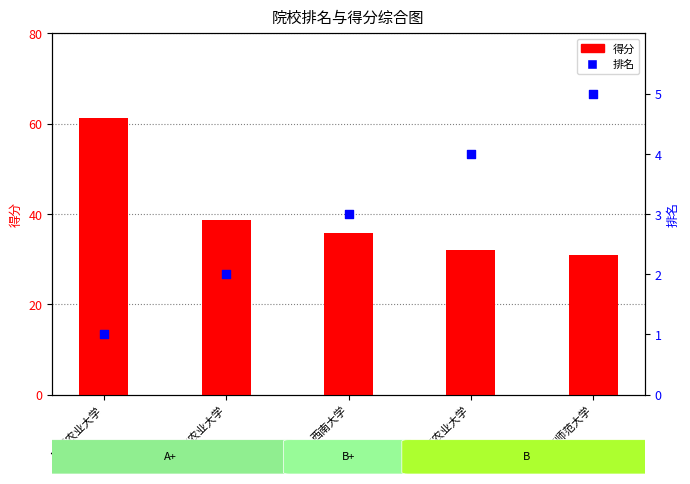

Which series reaches the maximum Y coordinate?

得分